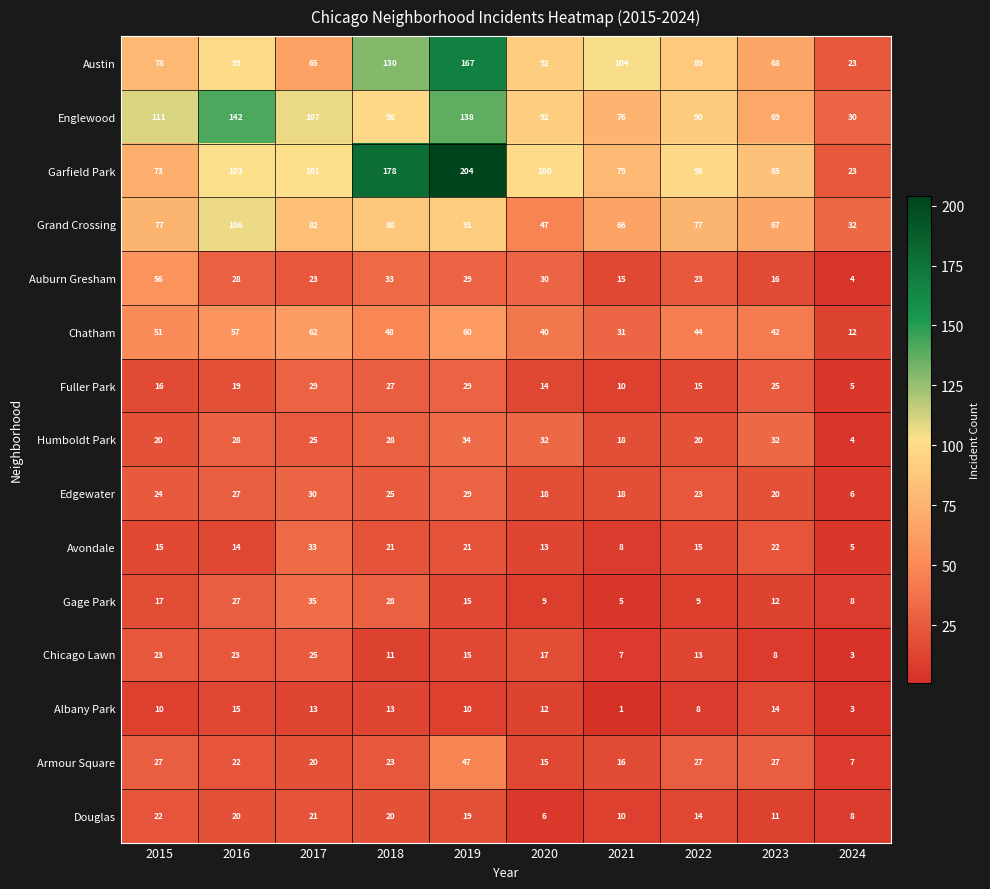

What is the difference between the Fuller Park values at 2018 and 2020?

13